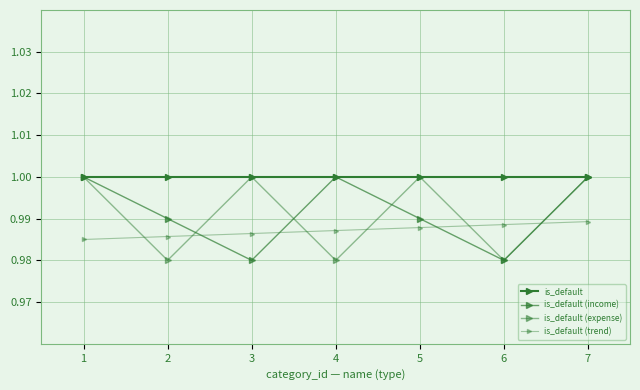

Which label corresponds to the smallest value in the chart?

3